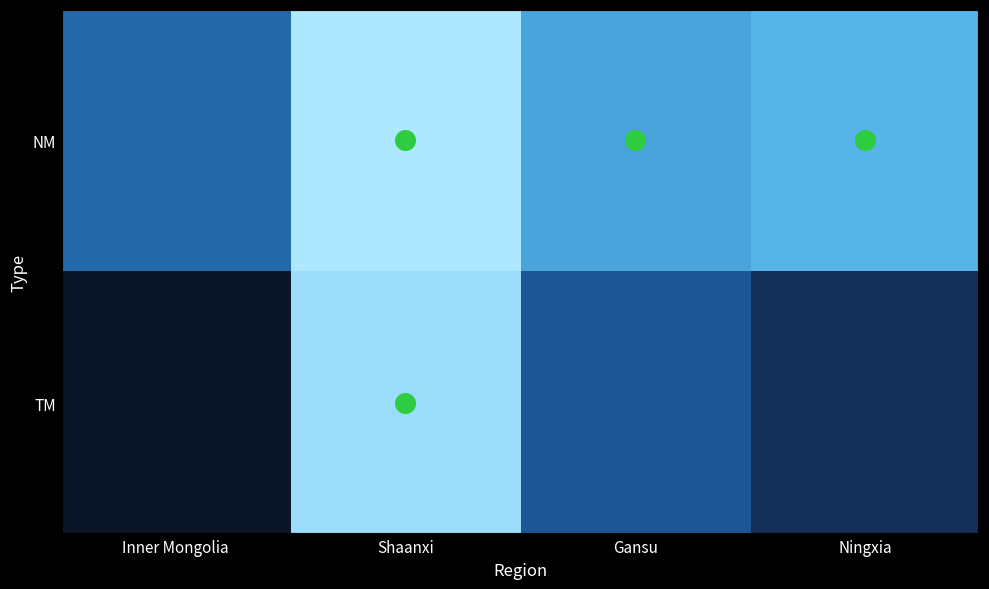

At which category is the sum across all series the highest?

Shaanxi